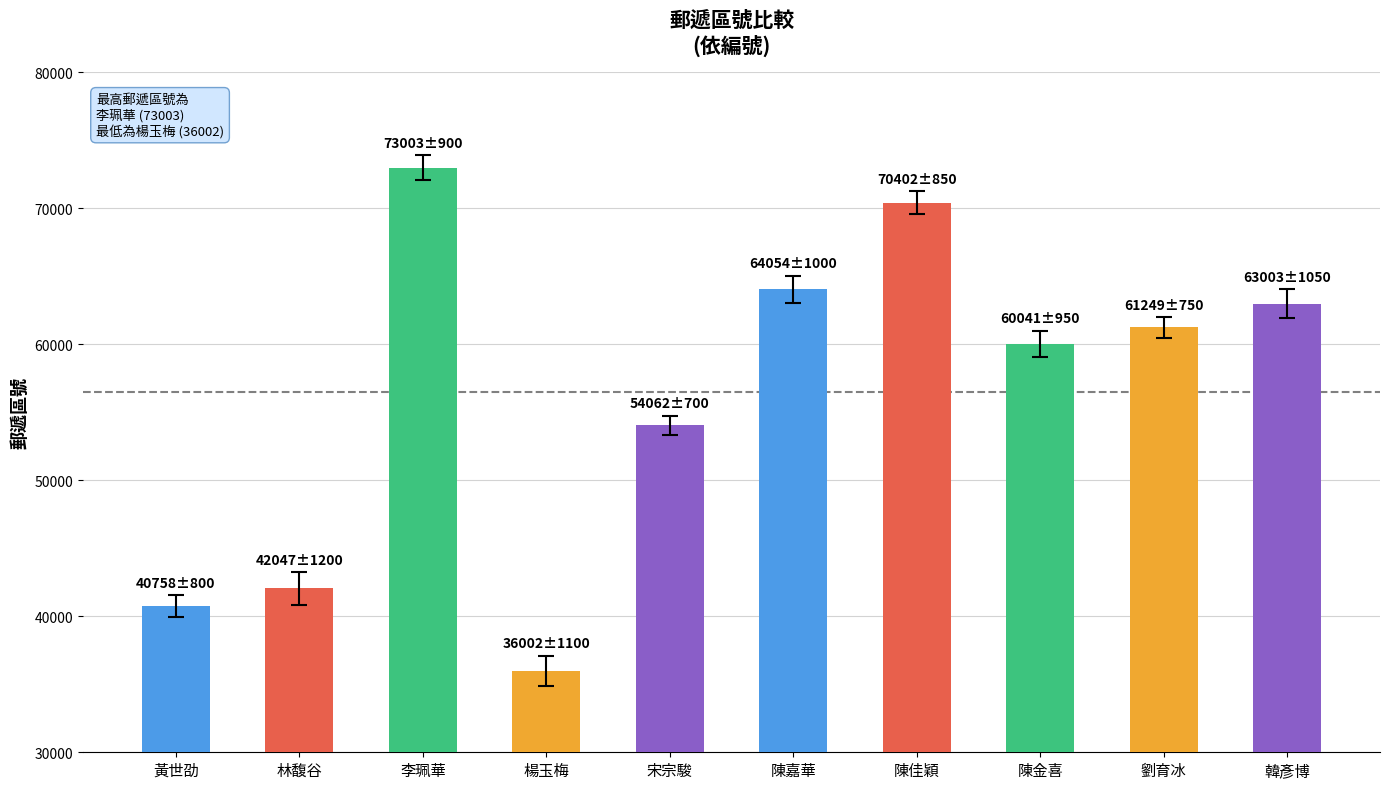

What is the average value?

56462